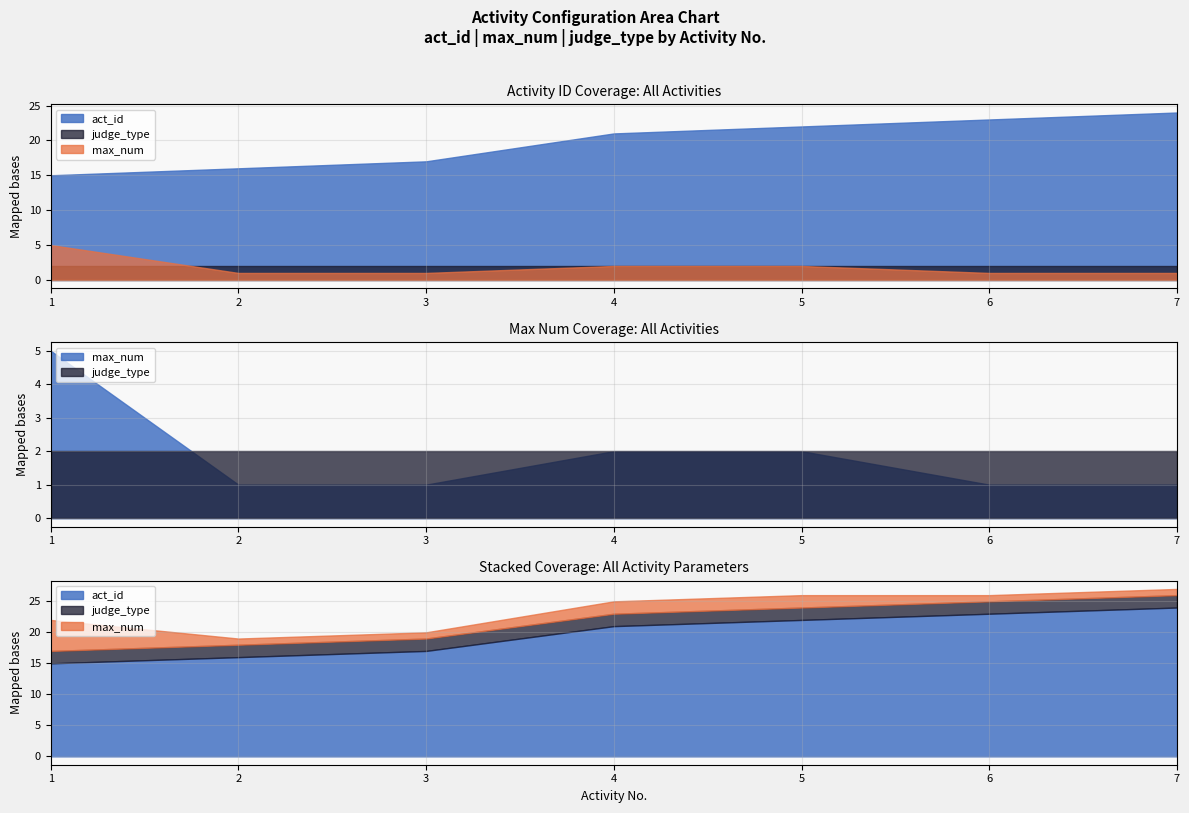

Count the number of data series in this chart.

3